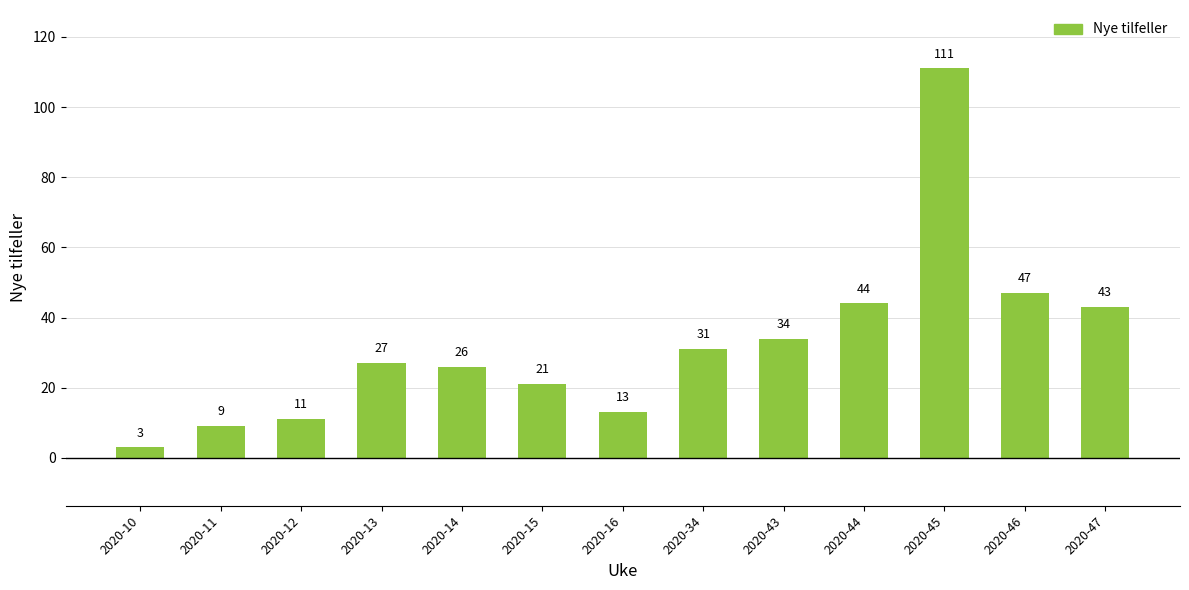

Where is the data nearest to the value 57?

2020-46